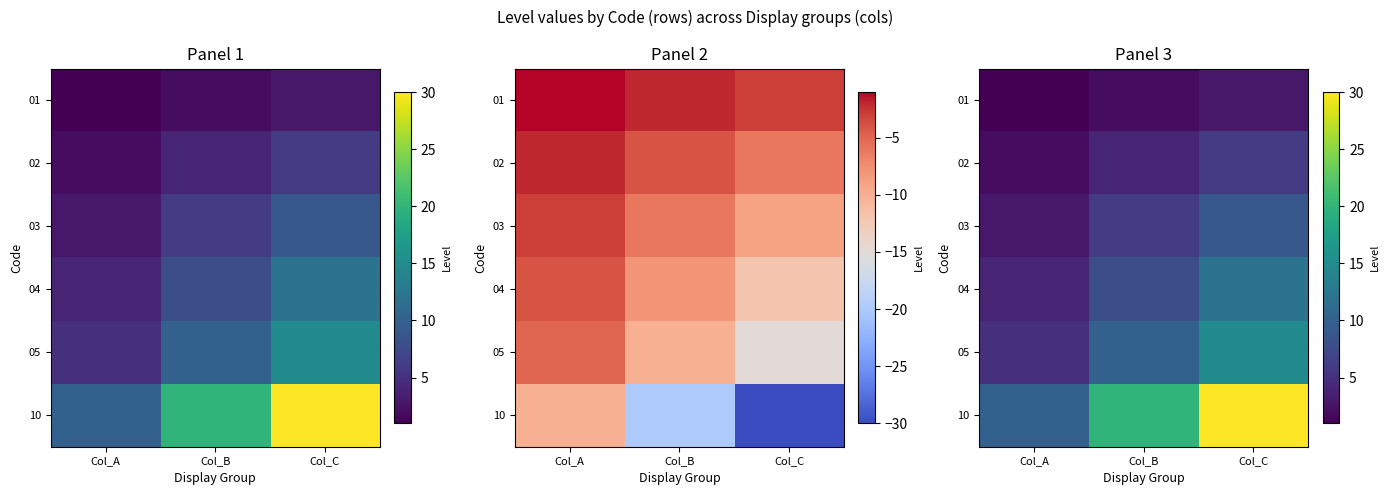

What is the difference between the highest and lowest values at Col_A?

9